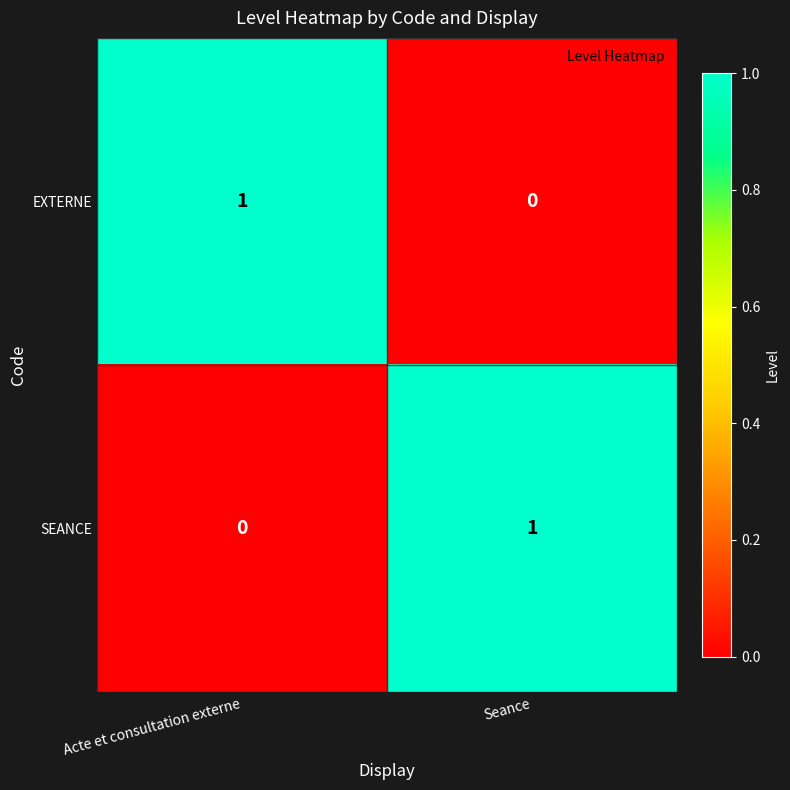

True or false: SEANCE has a value of 1 at Seance.

True